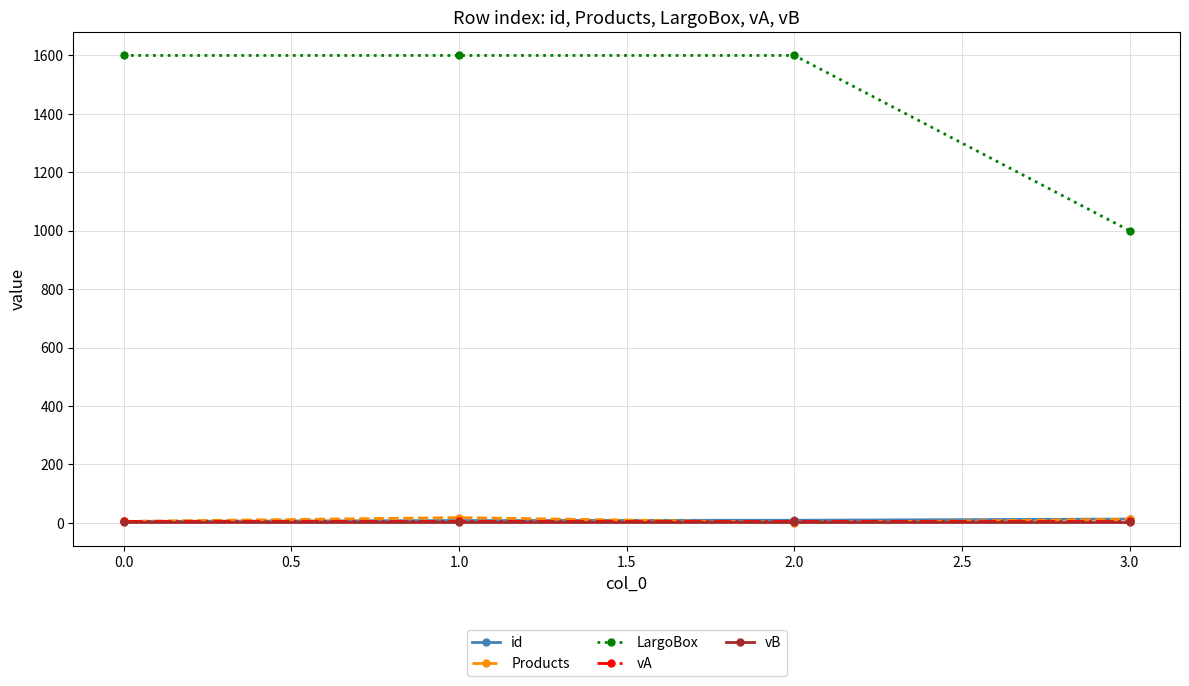

What is the sum of all id values?

35